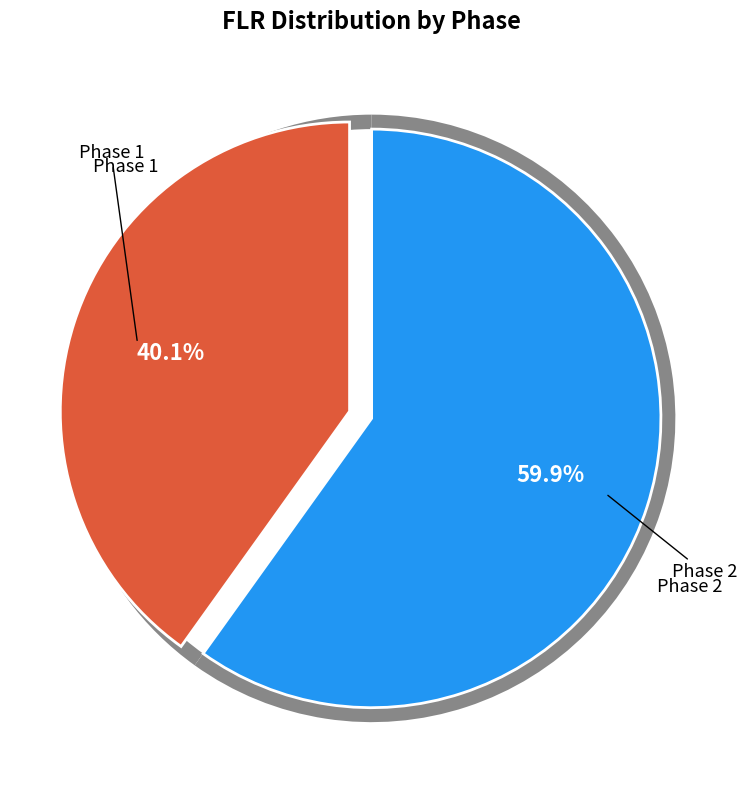

Approximately how many times larger is the value at Phase 2 compared to Phase 1?

1.5